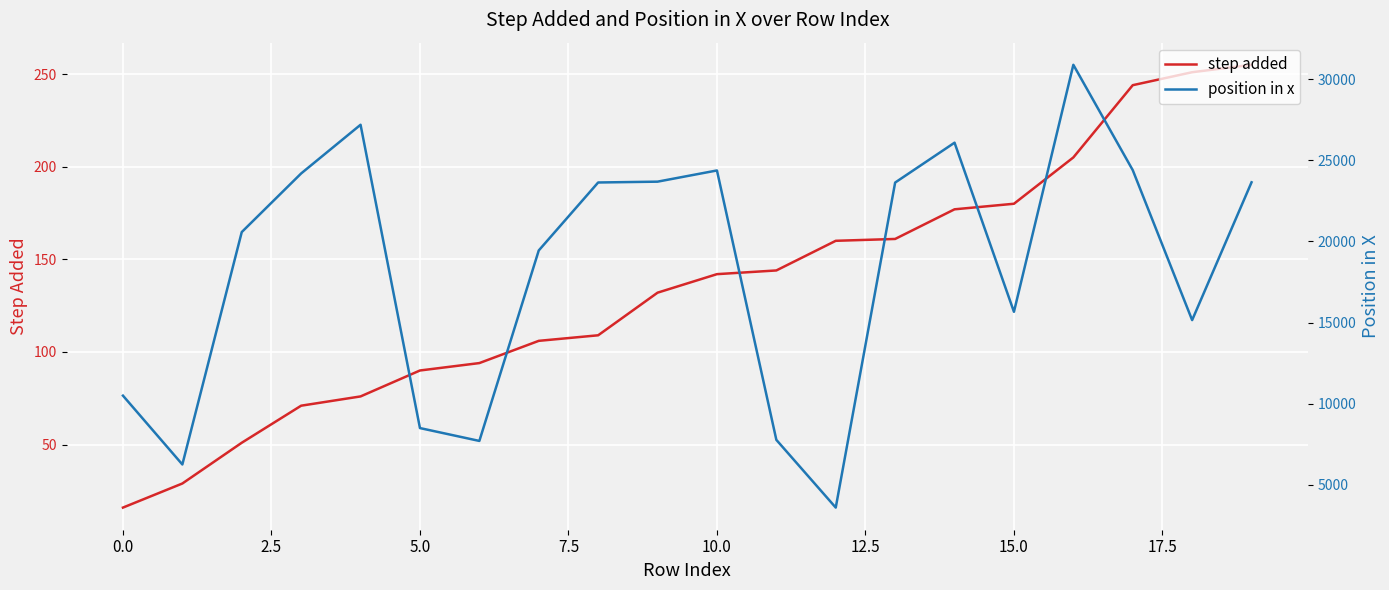

What is the highest value of the step added series?

255